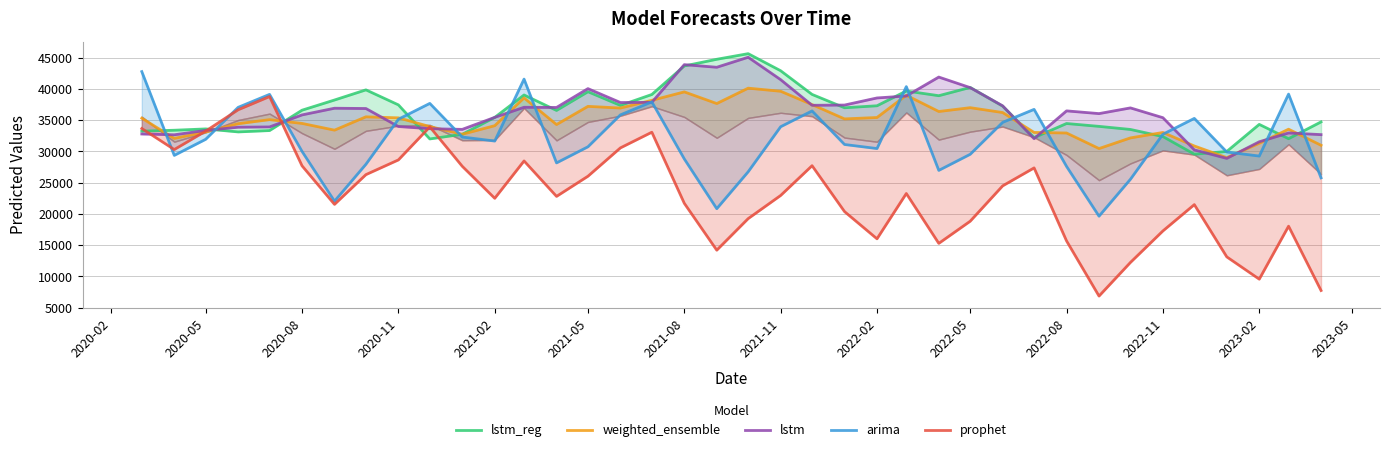

In lstm, how many points are lower than both neighbors (excluding endpoints)?

9